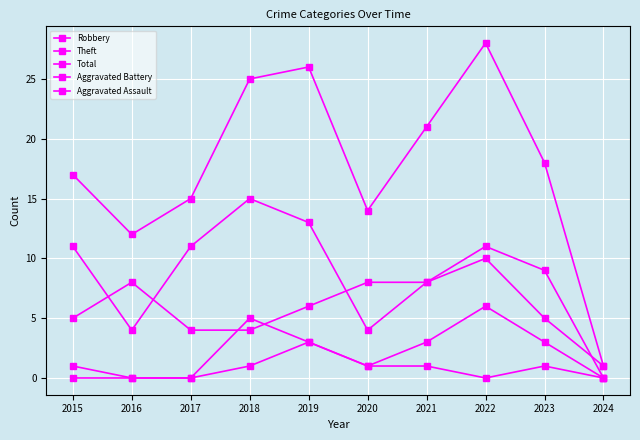

Which series has the widest spread of values?

Total